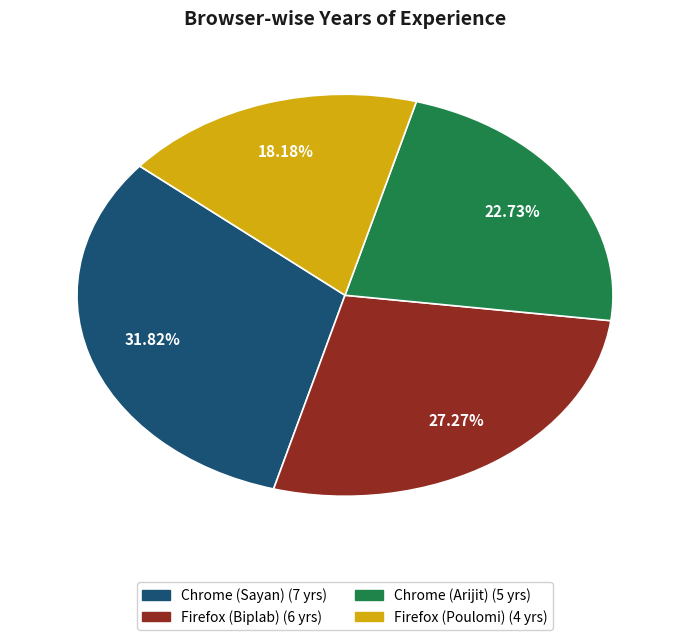

Count the number of slices in the pie.

4